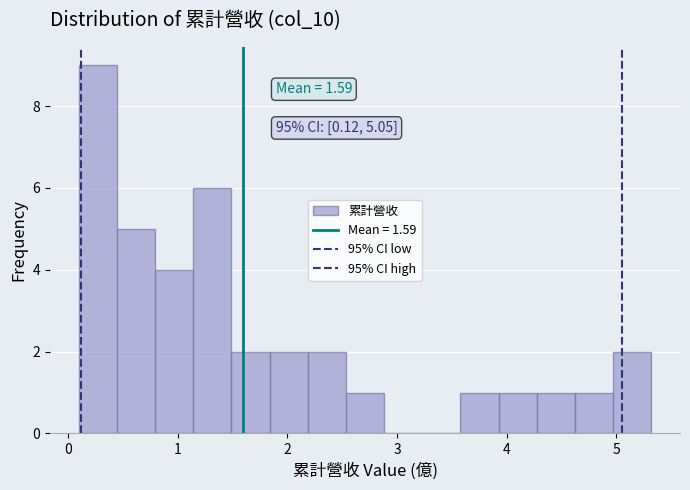

Read against the x-axis, roughly where is the centre of the tallest bar?

0.3